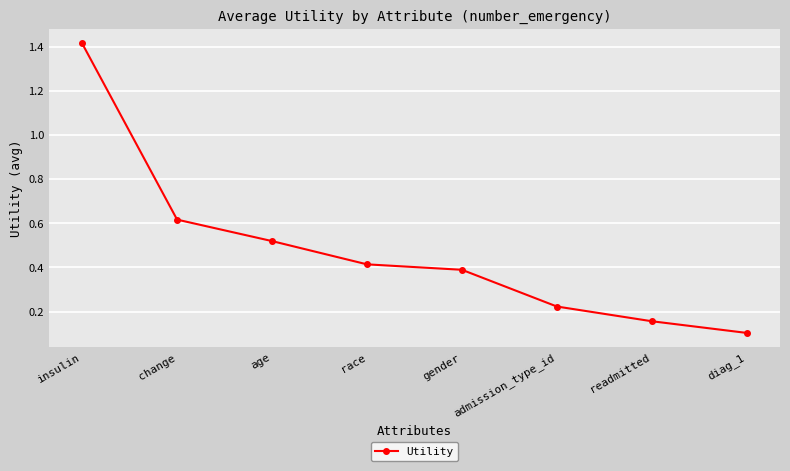

True or false: the data has more than 1 interior local peaks.

False